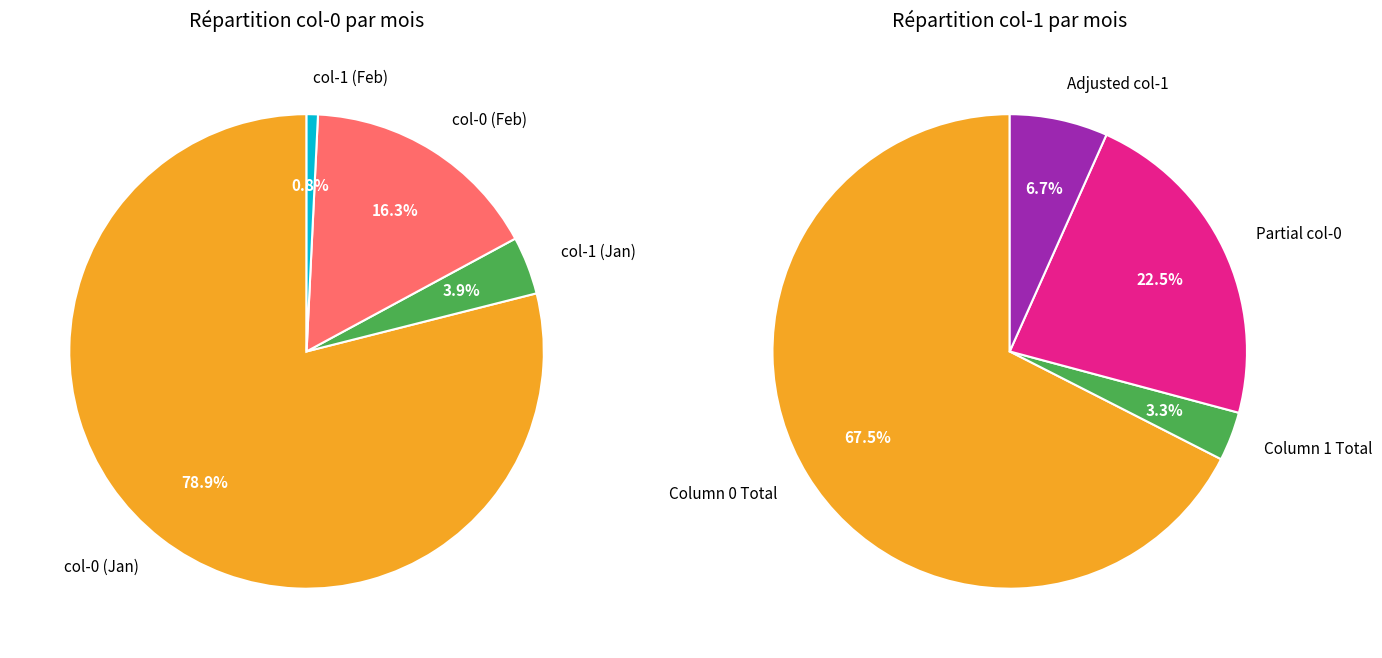

Rank the series by their average value, from highest to lowest.

0, 1